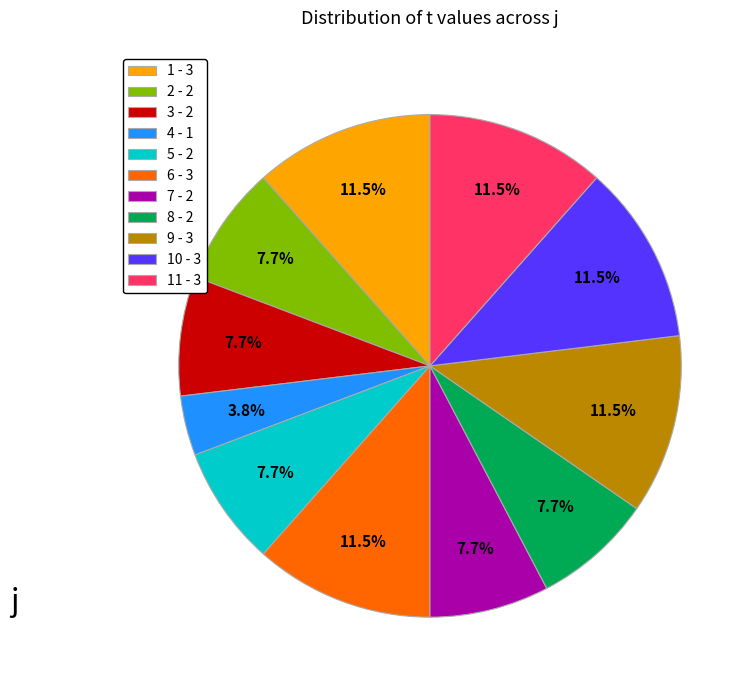

Does 1 - 3 account for over 50% of the chart?

No